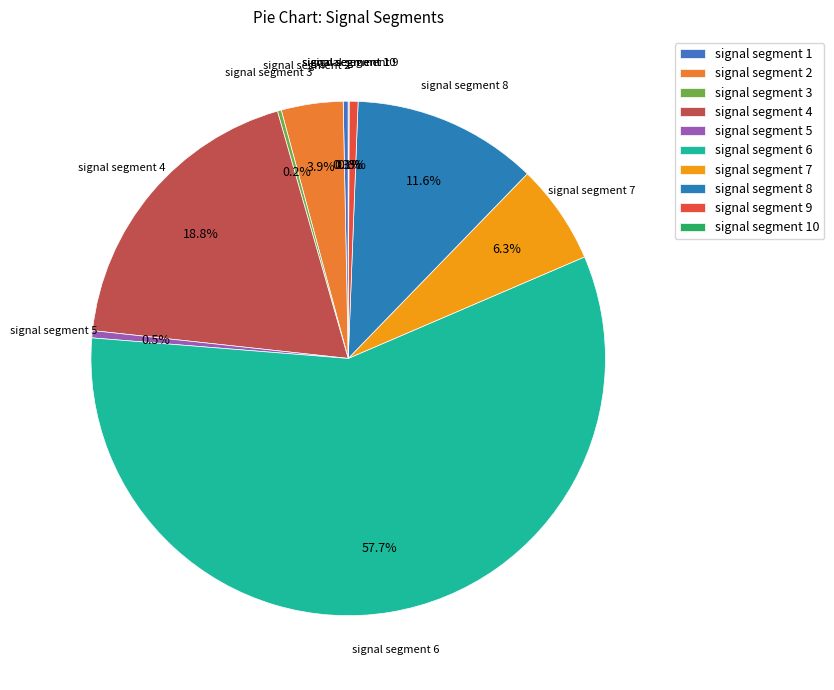

Which slice is the largest?

signal segment 6